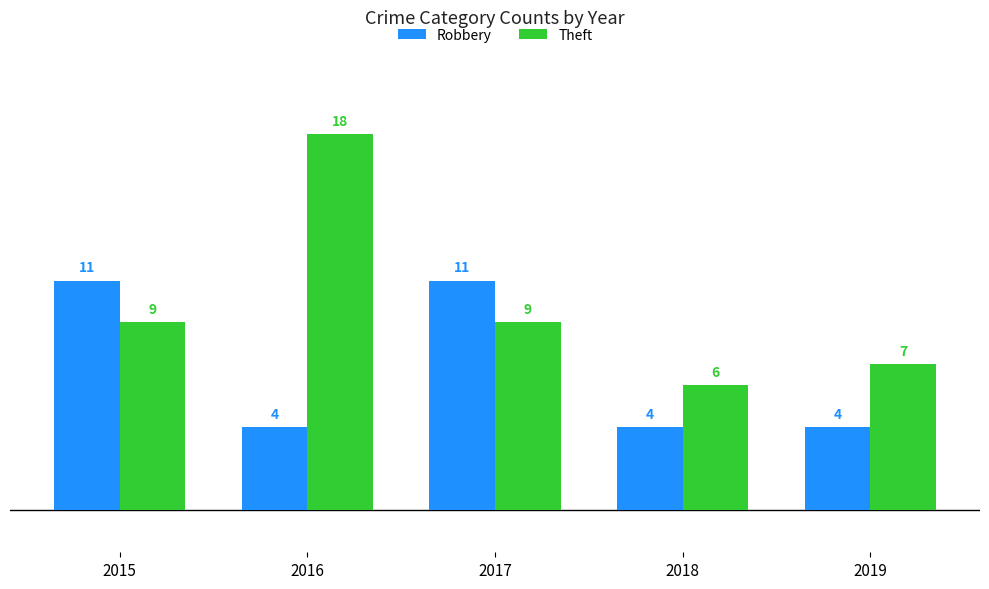

Reading left to right, list all the values displayed in this chart.

Robbery: 11	4	11	4	4
Theft: 9	18	9	6	7